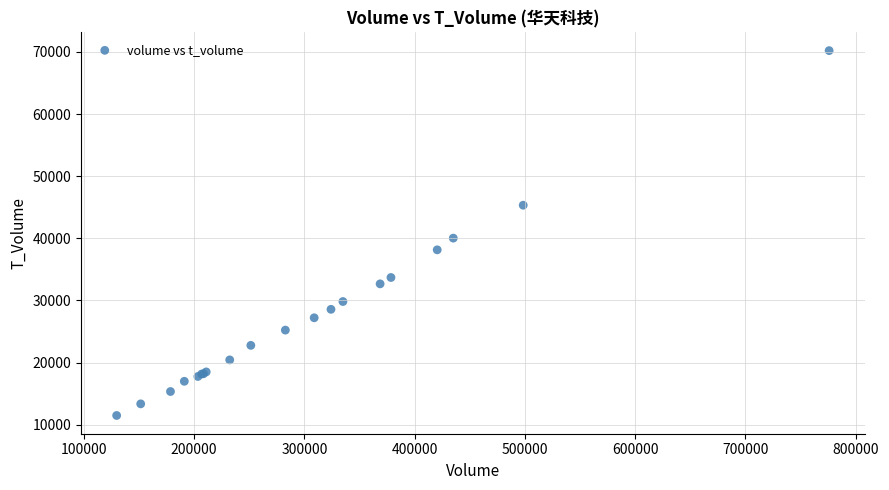

What Y value in the scatter plot is closest to 40852?

40033